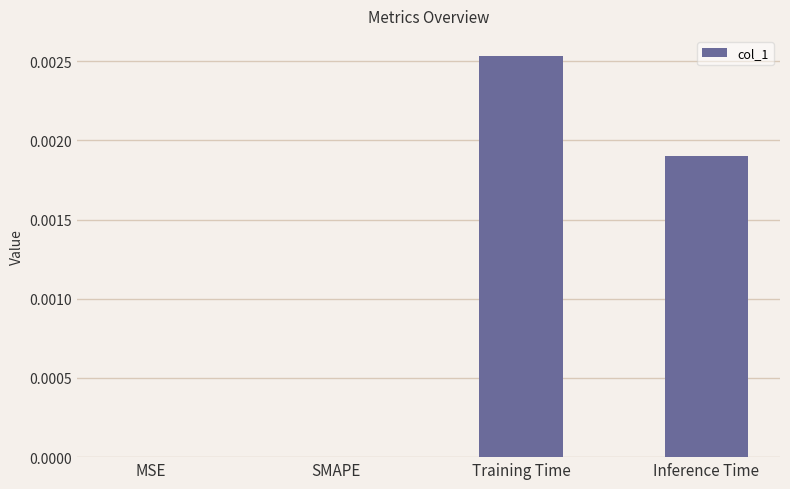

The value at Training Time is 0.0. True or false?

True